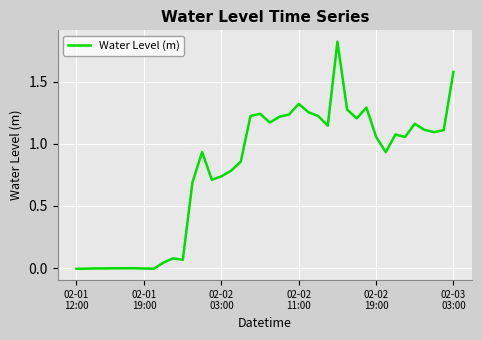

How many lines are shown in the chart?

1